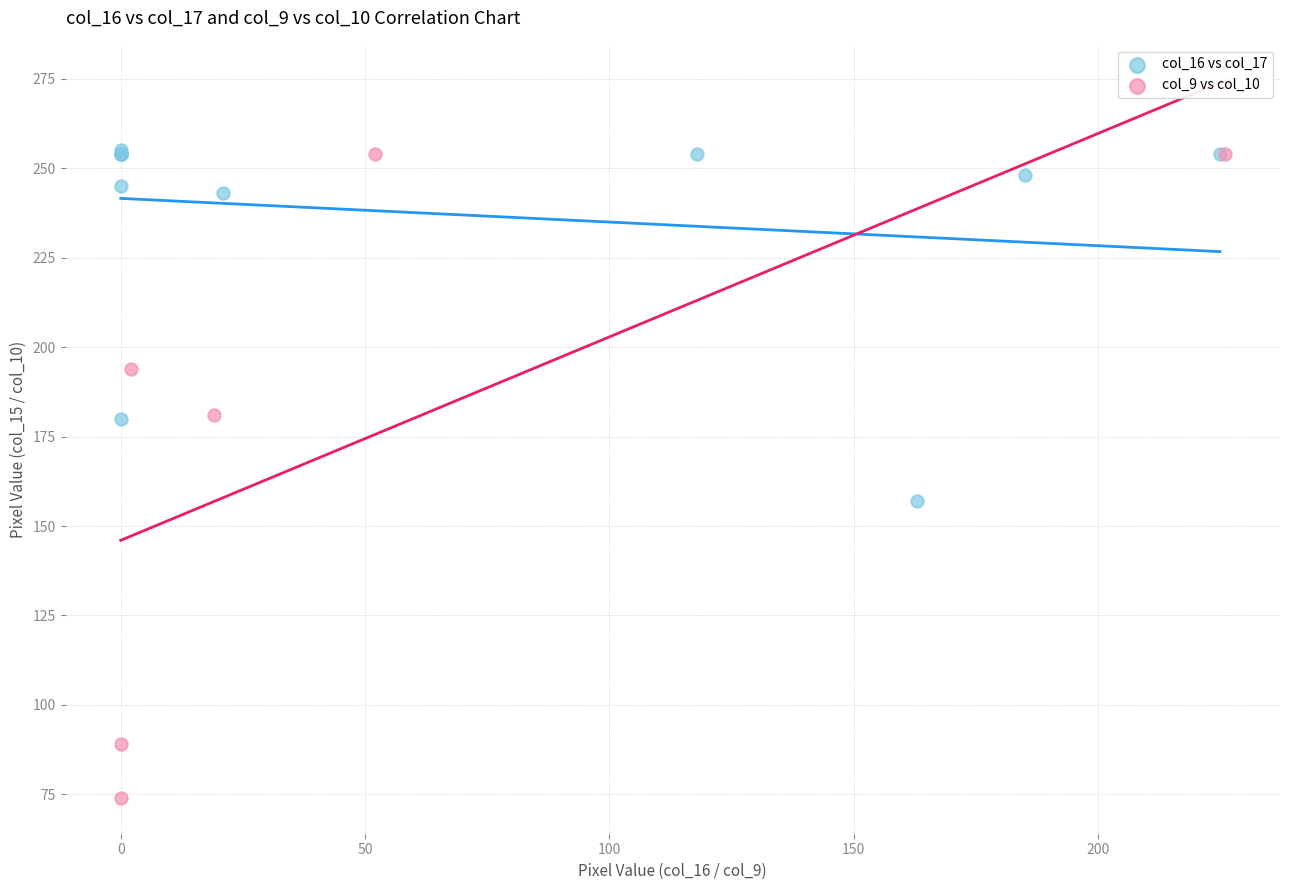

What are all the series names shown in the legend?

col_16 vs col_17, col_9 vs col_10